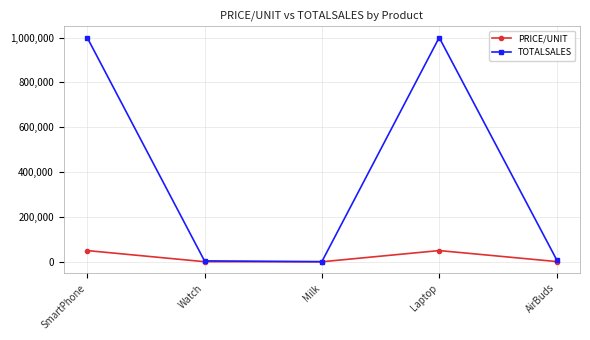

Which series has the largest total across all categories?

TOTALSALES